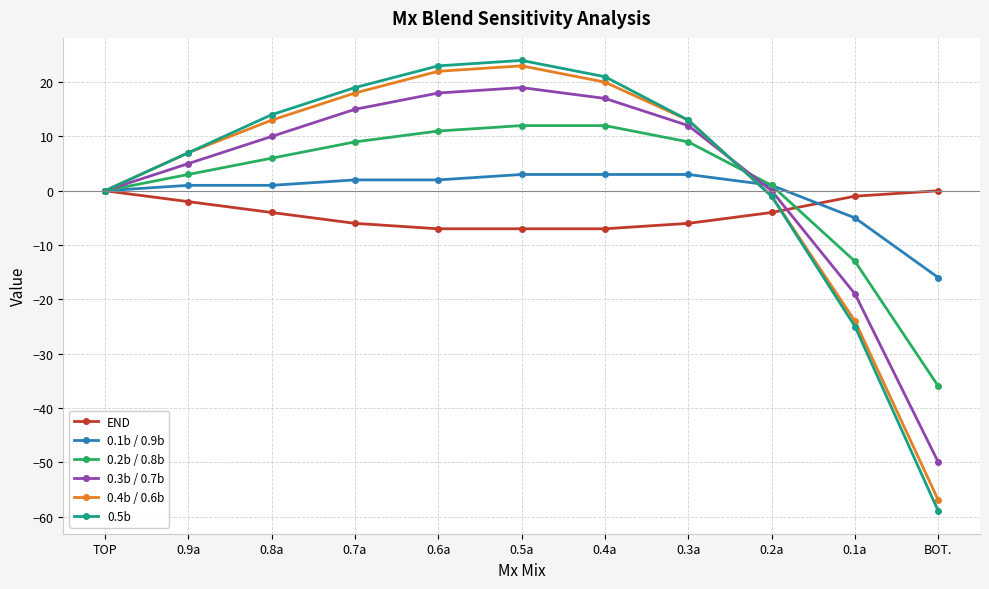

At which category is the sum across all series the highest?

0.5a